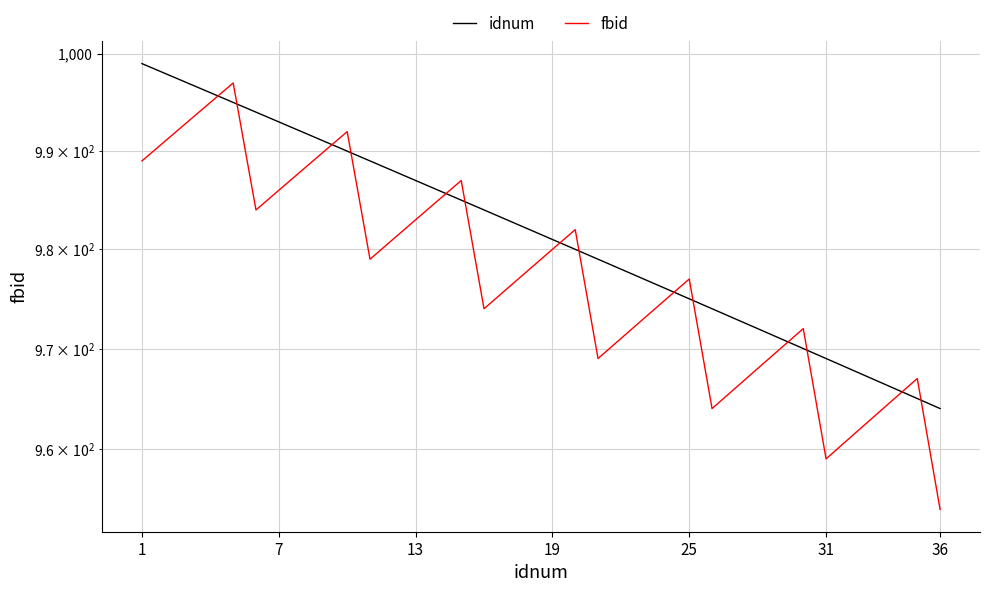

True or false: idnum and fbid intersect in this chart.

True